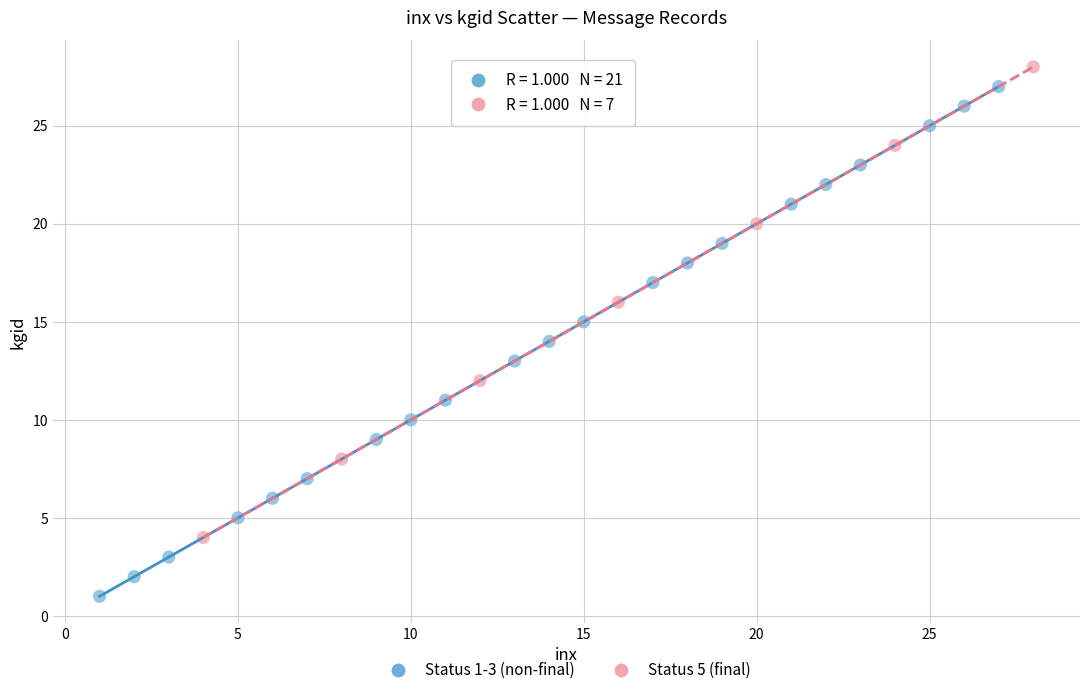

Which series has the largest Y range (max minus min)?

Status 1-3 (non-final)